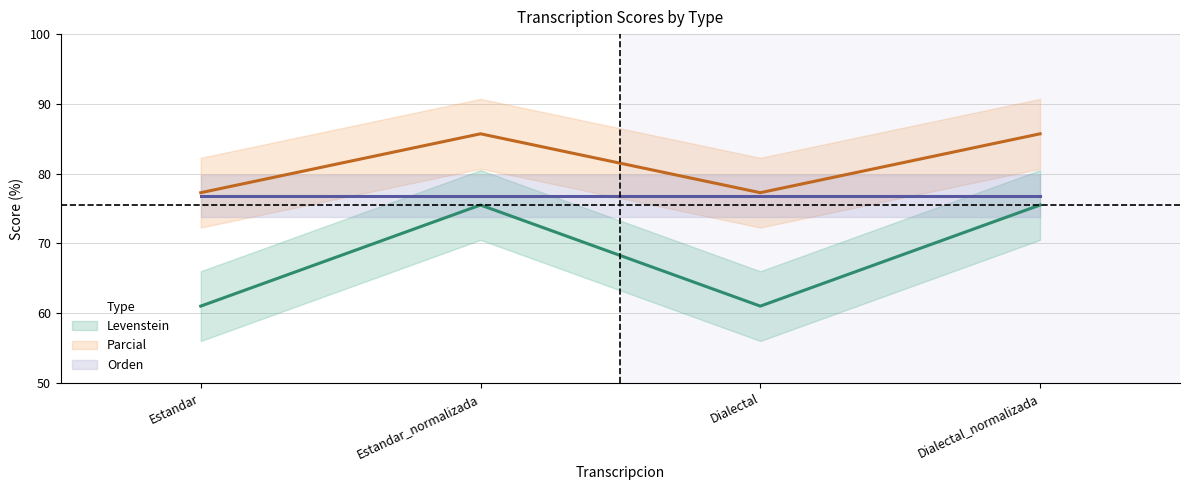

Count the number of data series in this chart.

2